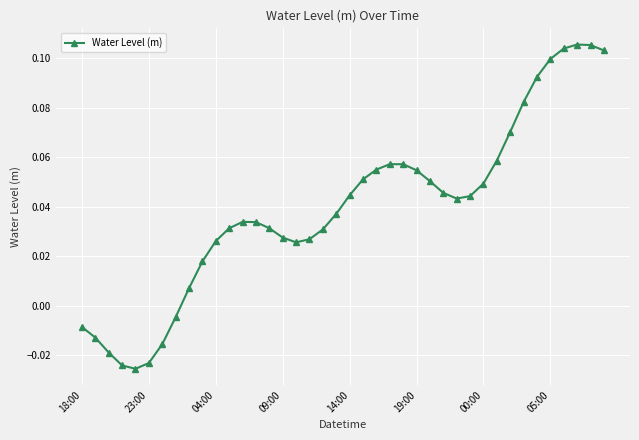

True or false: there are more than 2 points higher than both neighbors.

True